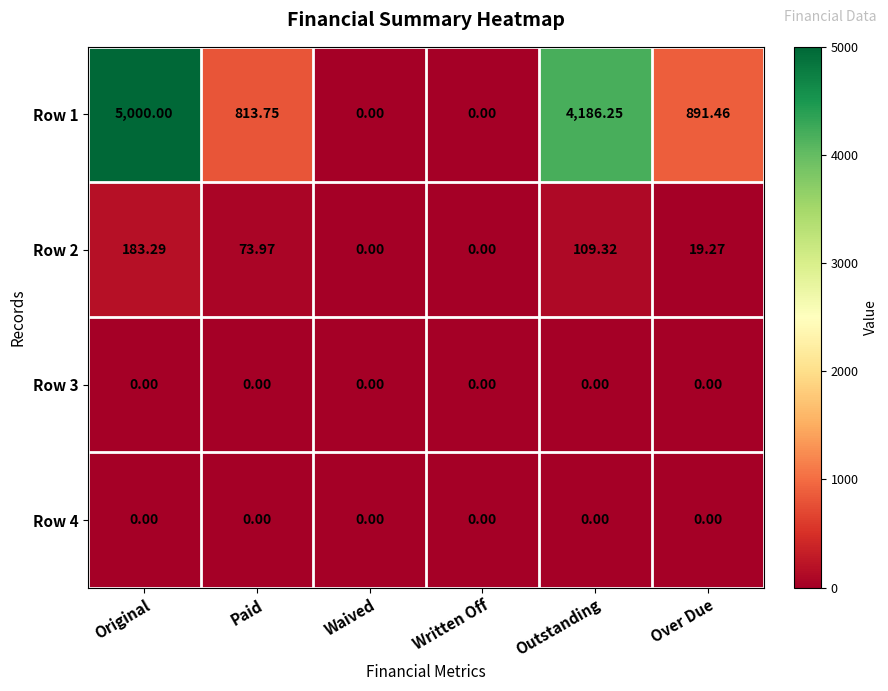

Which label corresponds to the largest value in the chart?

Original